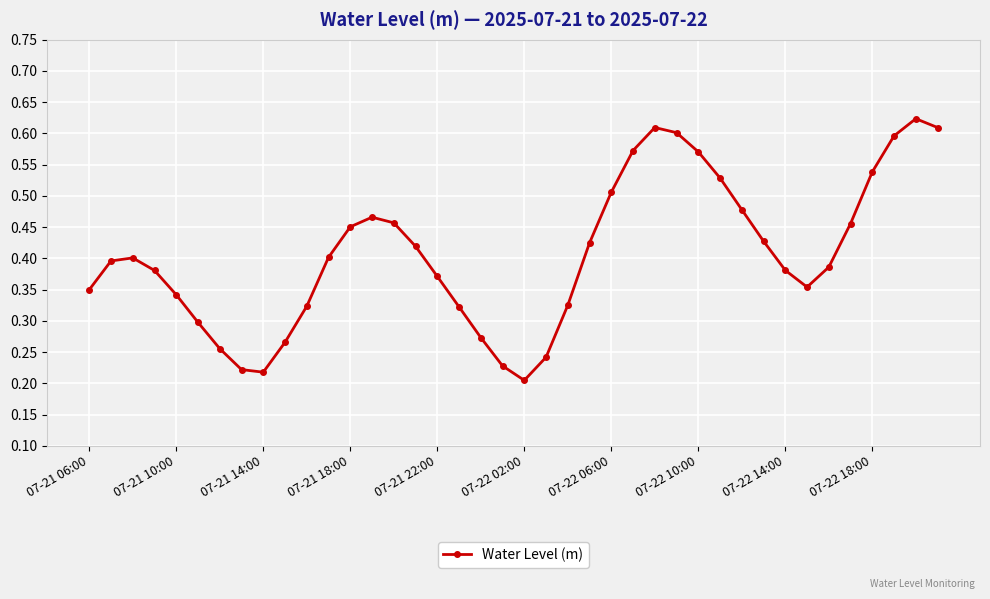

How many values are between 0 and 1?

40